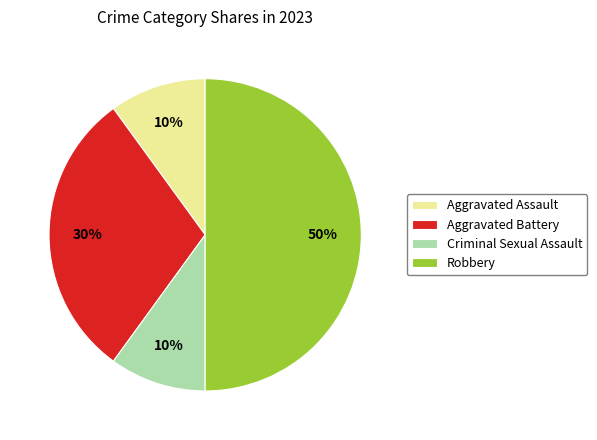

What is the ratio of the value at Robbery to the value at Criminal Sexual Assault?

5.0